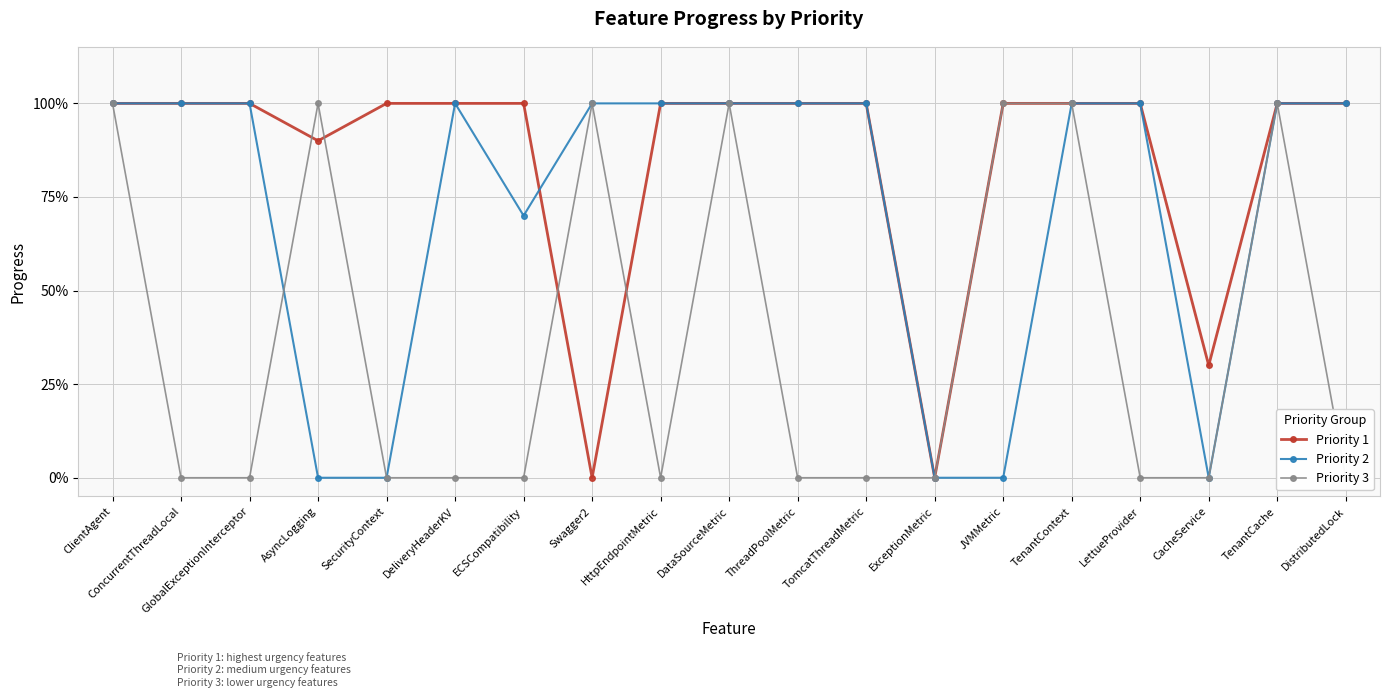

Reading left to right, what are all the values shown in this chart?

Priority 1: ClientAgent=1.0	ConcurrentThreadLocal=1.0	GlobalExceptionInterceptor=1.0	AsyncLogging=0.9	SecurityContext=1.0	DeliveryHeaderKV=1.0	ECSCompatibility=1.0	Swagger2=0.0	HttpEndpointMetric=1.0	DataSourceMetric=1.0	ThreadPoolMetric=1.0	TomcatThreadMetric=1.0	ExceptionMetric=0.0	JVMMetric=1.0	TenantContext=1.0	LettueProvider=1.0	CacheService=0.3	TenantCache=1.0	DistributedLock=1.0
Priority 2: ClientAgent=1.0	ConcurrentThreadLocal=1.0	GlobalExceptionInterceptor=1.0	AsyncLogging=0.0	SecurityContext=0.0	DeliveryHeaderKV=1.0	ECSCompatibility=0.7	Swagger2=1.0	HttpEndpointMetric=1.0	DataSourceMetric=1.0	ThreadPoolMetric=1.0	TomcatThreadMetric=1.0	ExceptionMetric=0.0	JVMMetric=0.0	TenantContext=1.0	LettueProvider=1.0	CacheService=0.0	TenantCache=1.0	DistributedLock=1.0
Priority 3: ClientAgent=1.0	ConcurrentThreadLocal=0.0	GlobalExceptionInterceptor=0.0	AsyncLogging=1.0	SecurityContext=0.0	DeliveryHeaderKV=0.0	ECSCompatibility=0.0	Swagger2=1.0	HttpEndpointMetric=0.0	DataSourceMetric=1.0	ThreadPoolMetric=0.0	TomcatThreadMetric=0.0	ExceptionMetric=0.0	JVMMetric=1.0	TenantContext=1.0	LettueProvider=0.0	CacheService=0.0	TenantCache=1.0	DistributedLock=0.0